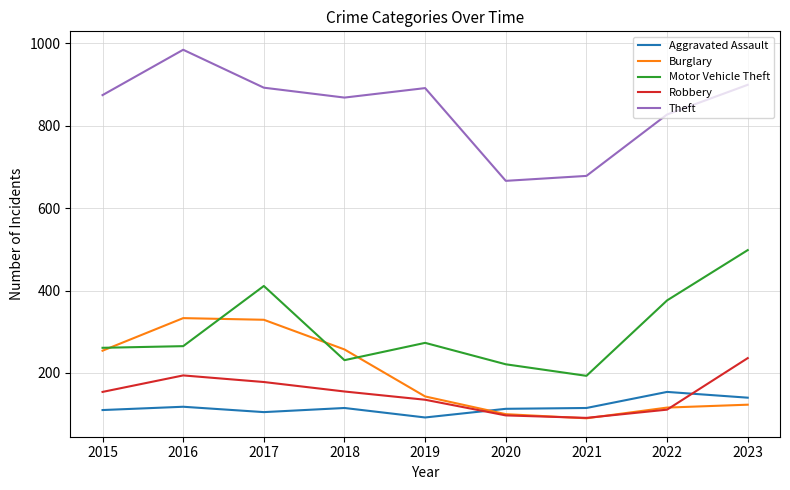

The Theft series shows 1382 at 2019. True or false?

False